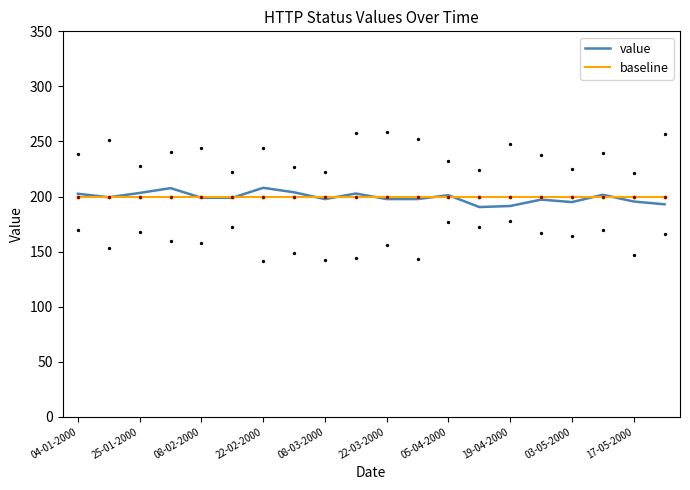

The baseline series shows 316.9 at 03-05-2000. True or false?

False